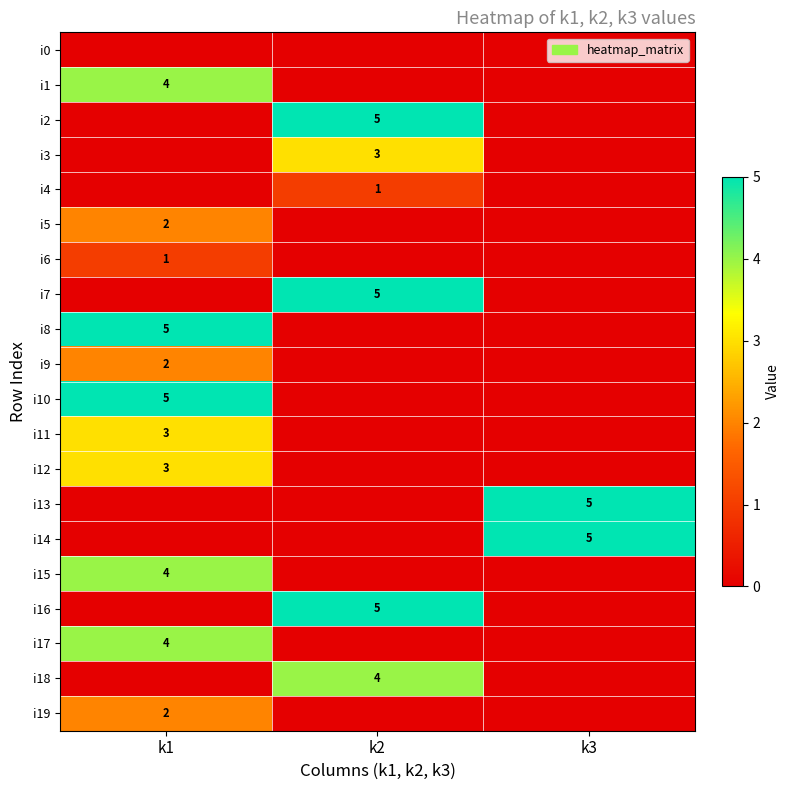

The i7 series shows 9 at k2. True or false?

False